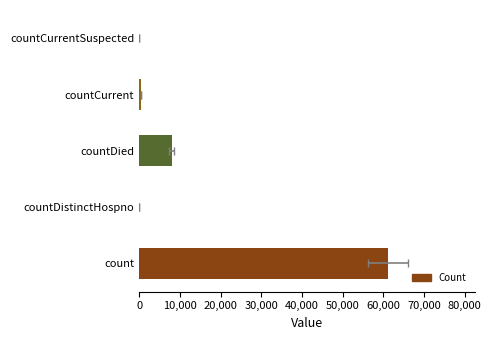

What is the maximum value shown in the chart?

61174